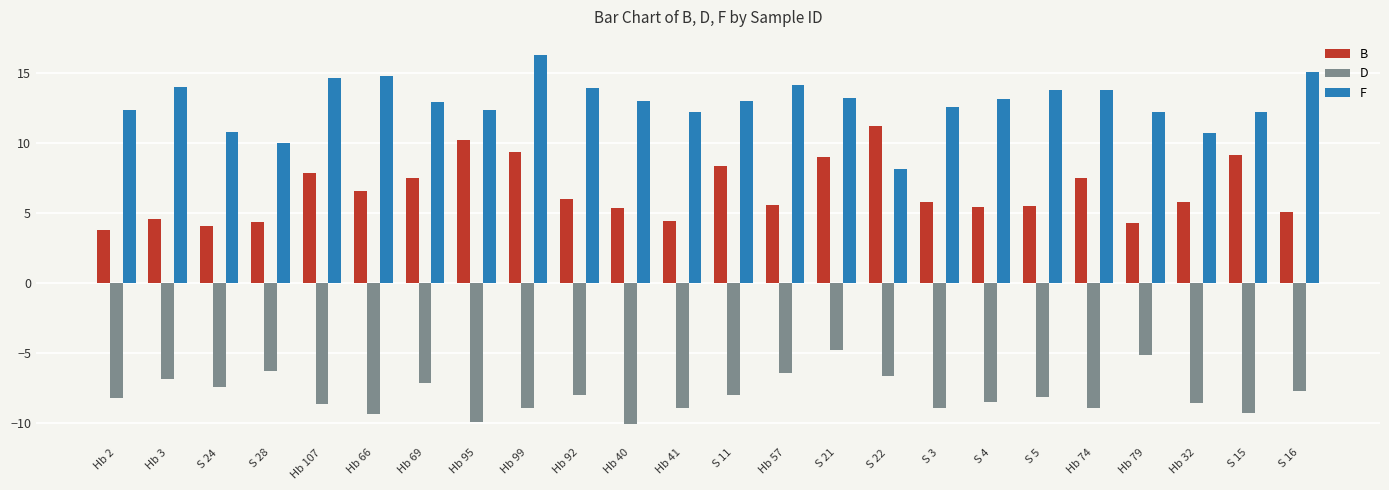

What is the spread (max minus min) of values at S 24?

18.2